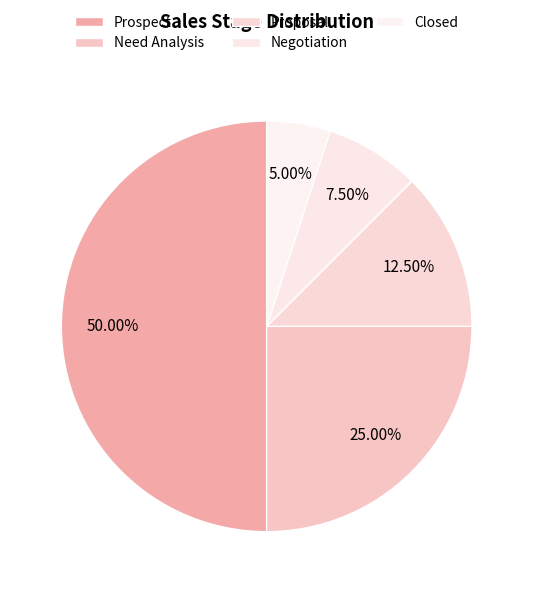

To the nearest percent, what is the difference between the Negotiation and Prospect slice percentages?

42%